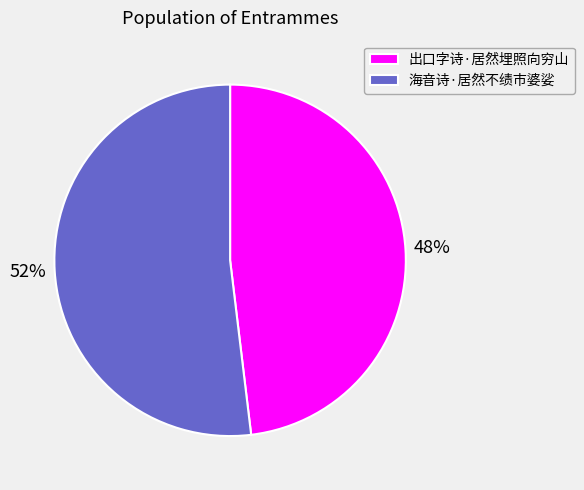

To the nearest percent, what portion does 出口字诗·居然埋照向穷山 represent?

48%